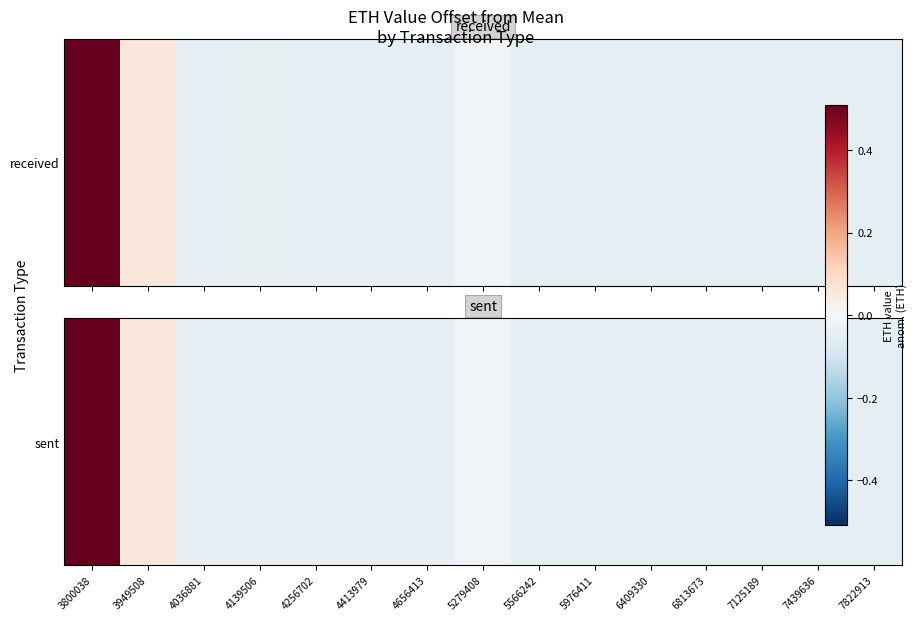

List the labels in order of value, smallest first.

6409330, 7822913, 6813673, 7125189, 5976411, 7439636, 5566242, 4036881, 4413979, 4656413, 4256702, 4139506, 5279408, 3949508, 3800038